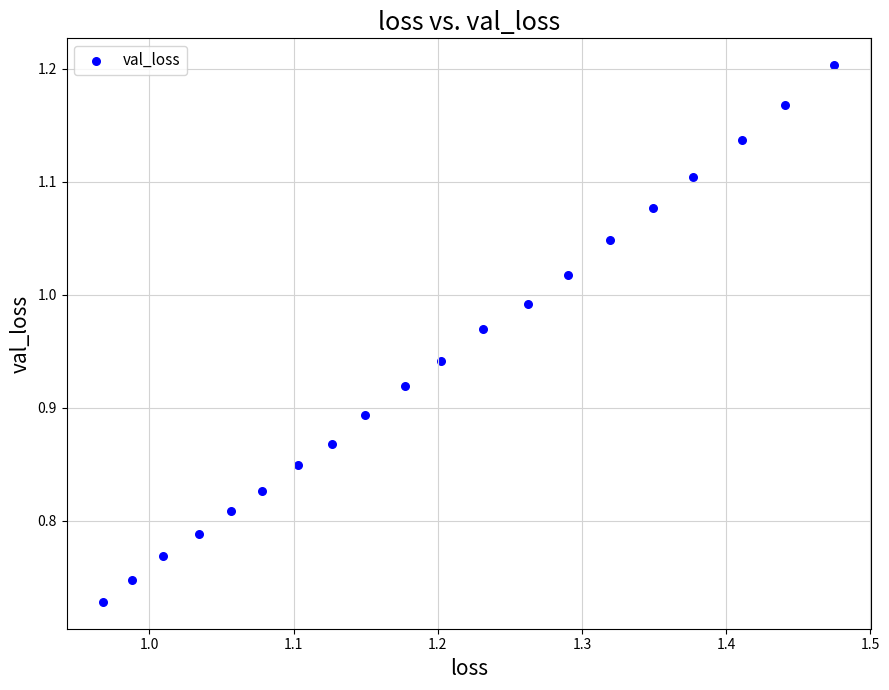

What is the range of Y values (max minus min)?

0.5